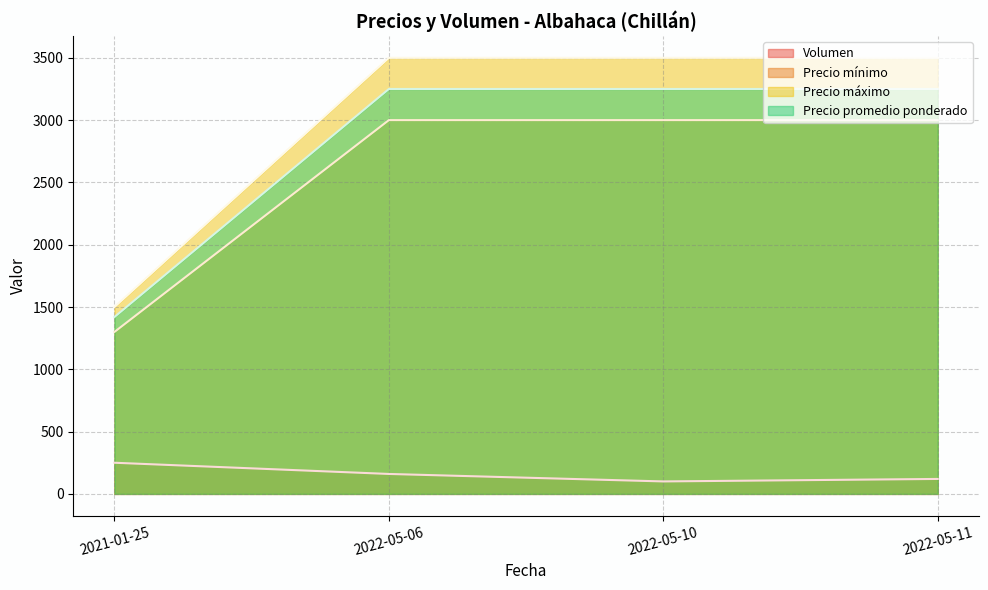

What is the difference between the maximum and minimum values in the Precio mínimo series?

1700